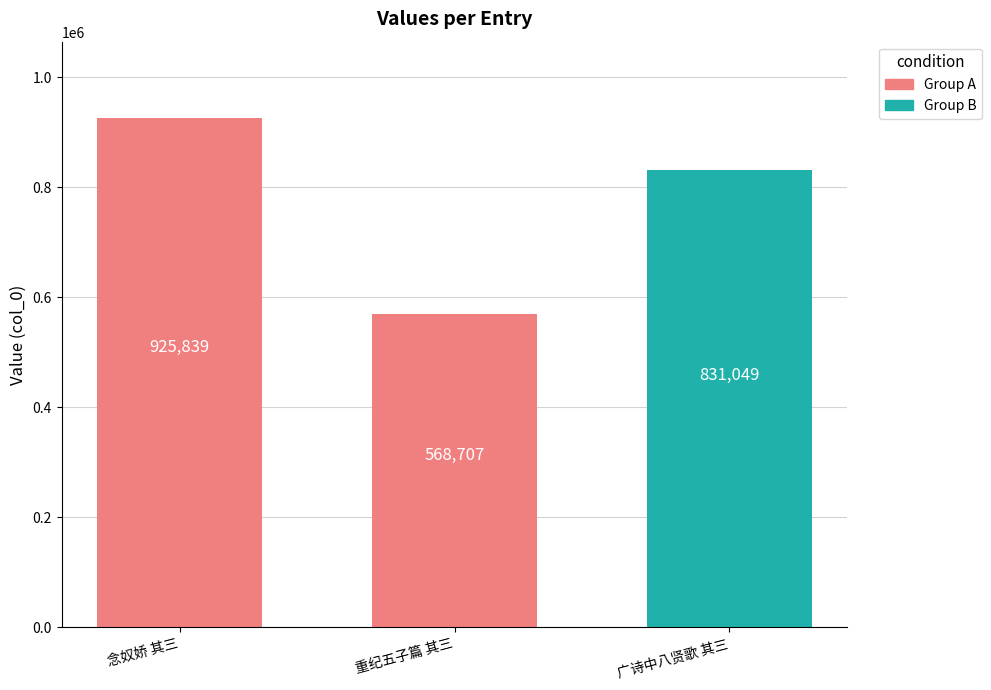

At which label is the value closest to 747273?

广诗中八贤歌 其三